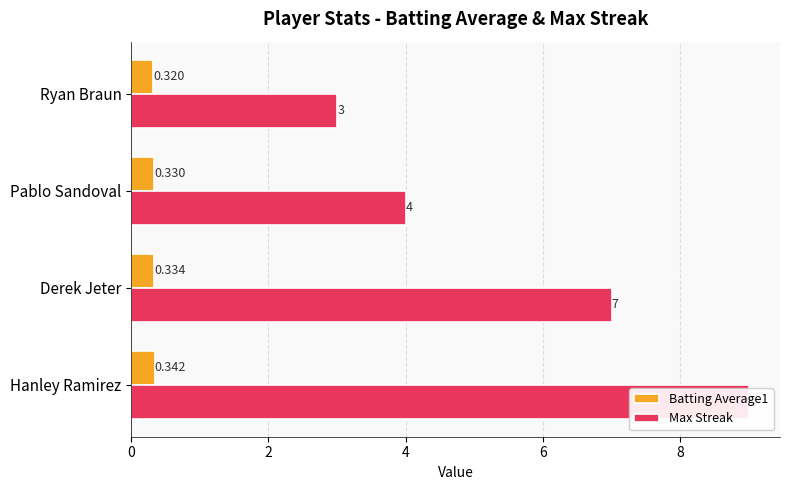

Between Pablo Sandoval and Ryan Braun, which is larger?

Pablo Sandoval